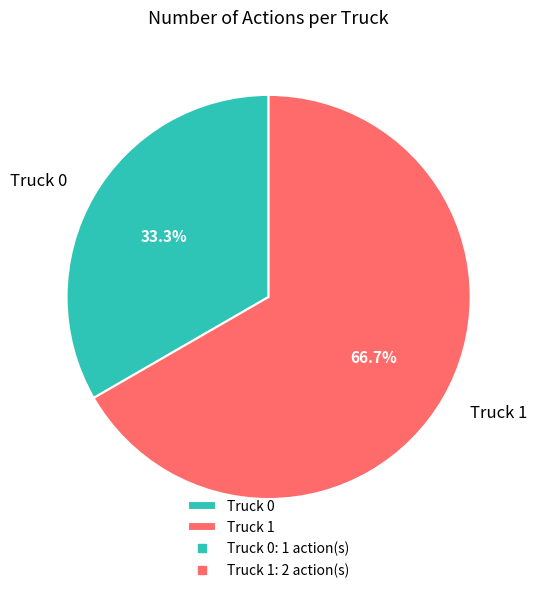

Count the number of slices in the pie.

2